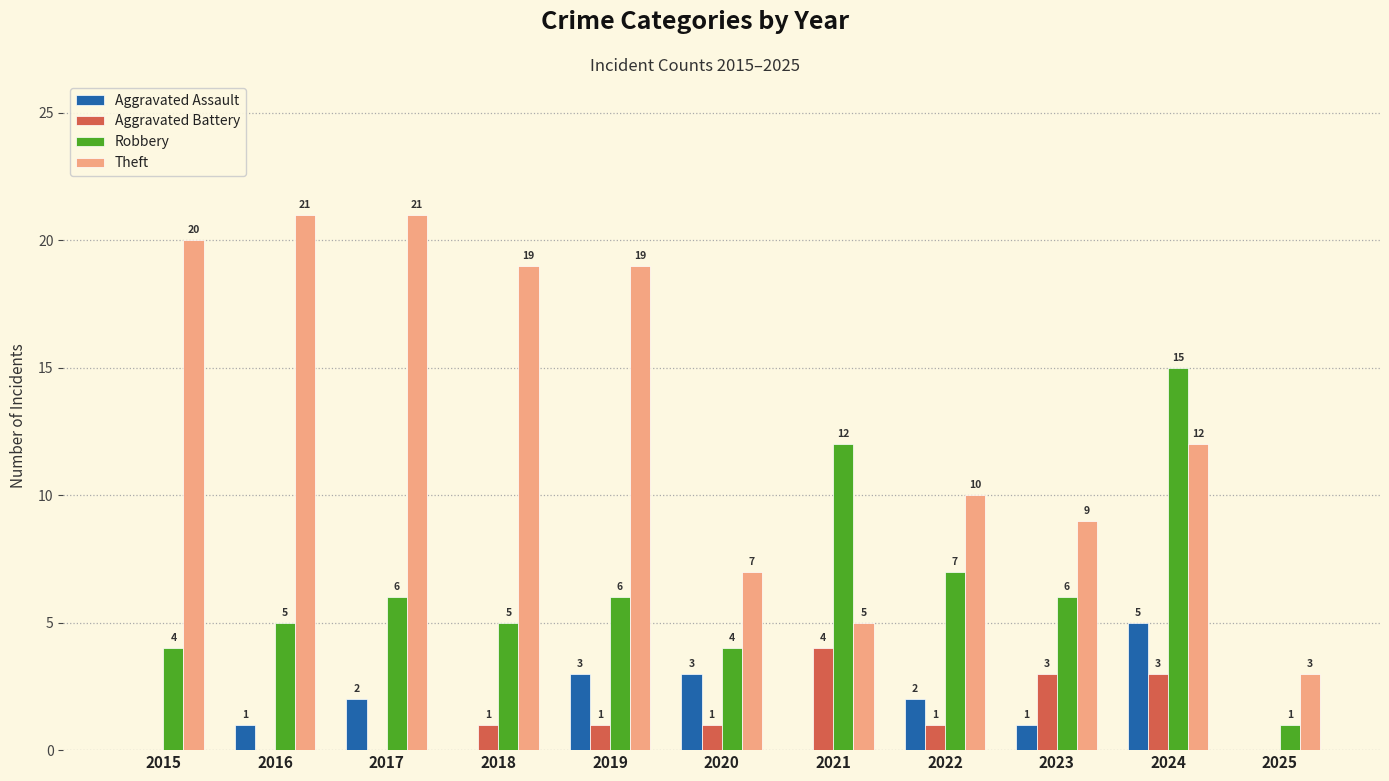

Is it true that Robbery equals 1 at 2025?

True